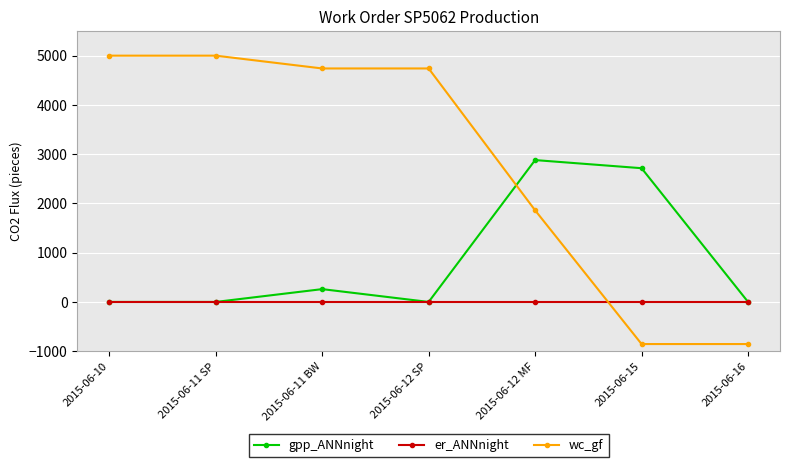

How many intersections are there between gpp_ANNnight and wc_gf?

1